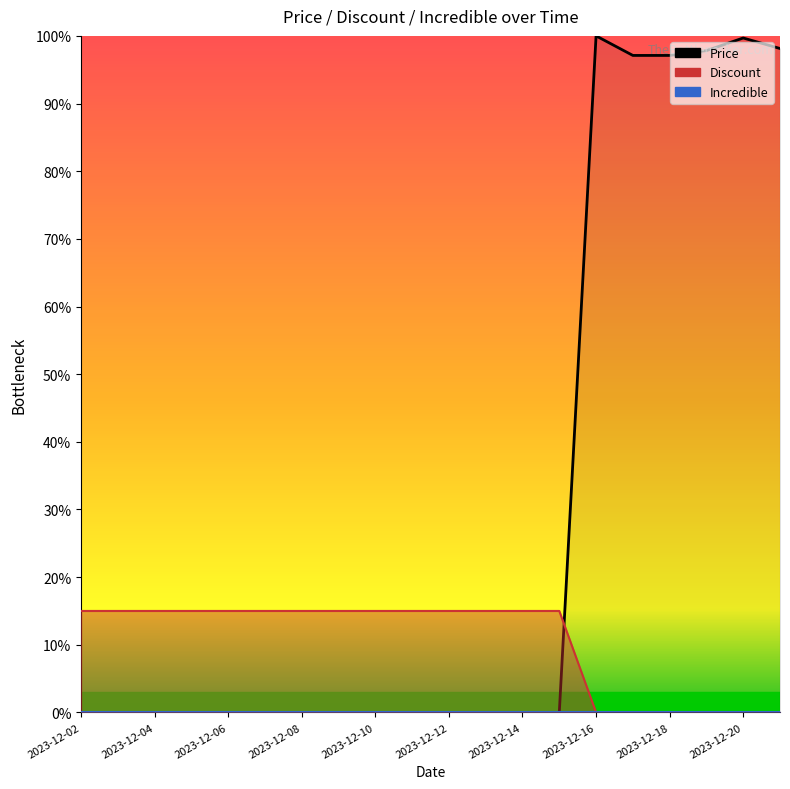

What is the average value of the Discount series?

0.1